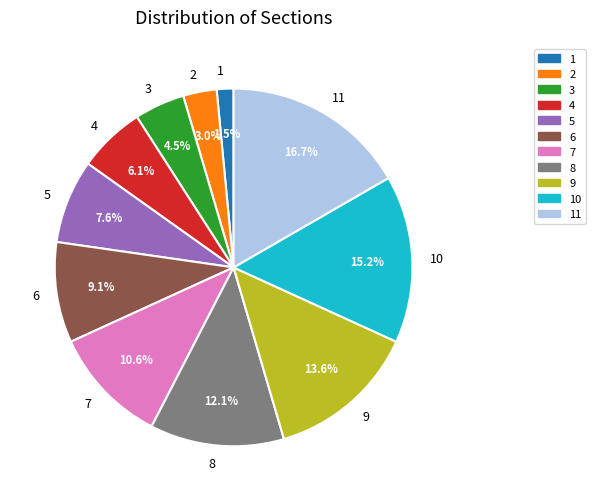

To the nearest percent, what is the difference between the largest and smallest slice percentages?

15%